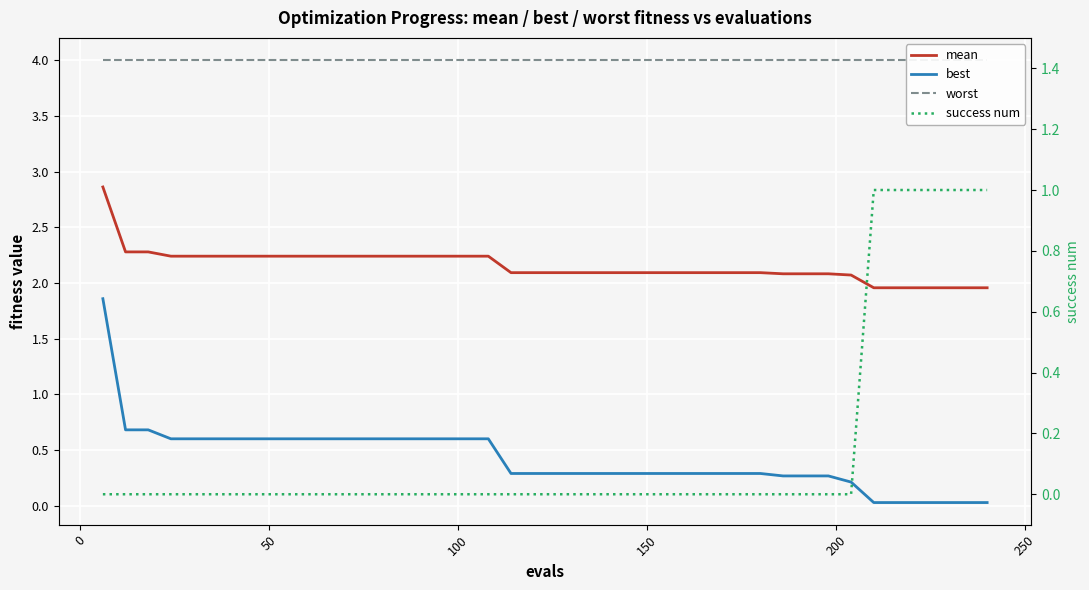

Reading left to right, list all the values displayed in this chart.

mean: 2.9	2.3	2.3	2.2	2.2	2.2	2.2	2.2	2.2	2.2	2.2	2.2	2.2	2.2	2.2	2.2	2.2	2.2	2.1	2.1	2.1	2.1	2.1	2.1	2.1	2.1	2.1	2.1	2.1	2.1	2.1	2.1	2.1	2.1	2.0	2.0	2.0	2.0	2.0	2.0
best: 1.9	0.7	0.7	0.6	0.6	0.6	0.6	0.6	0.6	0.6	0.6	0.6	0.6	0.6	0.6	0.6	0.6	0.6	0.3	0.3	0.3	0.3	0.3	0.3	0.3	0.3	0.3	0.3	0.3	0.3	0.3	0.3	0.3	0.2	0.0	0.0	0.0	0.0	0.0	0.0
worst: 4.0	4.0	4.0	4.0	4.0	4.0	4.0	4.0	4.0	4.0	4.0	4.0	4.0	4.0	4.0	4.0	4.0	4.0	4.0	4.0	4.0	4.0	4.0	4.0	4.0	4.0	4.0	4.0	4.0	4.0	4.0	4.0	4.0	4.0	4.0	4.0	4.0	4.0	4.0	4.0
success num: 0.0	0.0	0.0	0.0	0.0	0.0	0.0	0.0	0.0	0.0	0.0	0.0	0.0	0.0	0.0	0.0	0.0	0.0	0.0	0.0	0.0	0.0	0.0	0.0	0.0	0.0	0.0	0.0	0.0	0.0	0.0	0.0	0.0	0.0	1.0	1.0	1.0	1.0	1.0	1.0